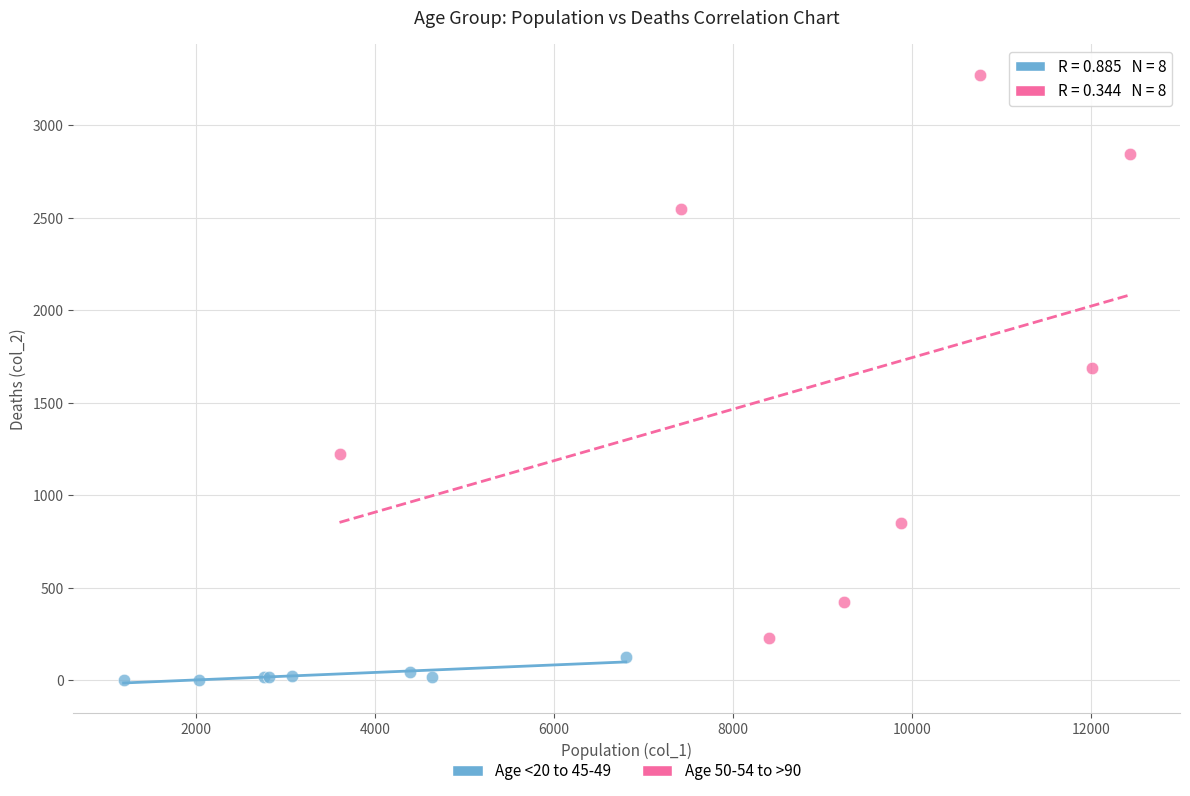

Which series reaches the minimum Y coordinate?

Age <20 to 45-49